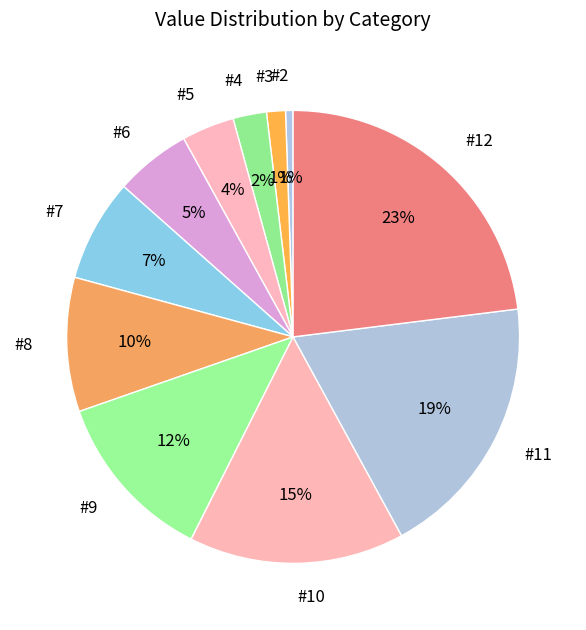

How many slices are in this pie chart?

11